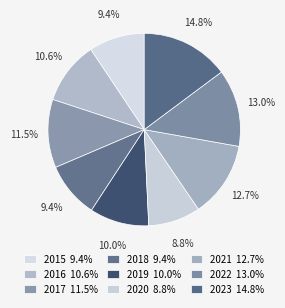

To the nearest percent, what is the combined percentage of 2018 and 2022?

22%